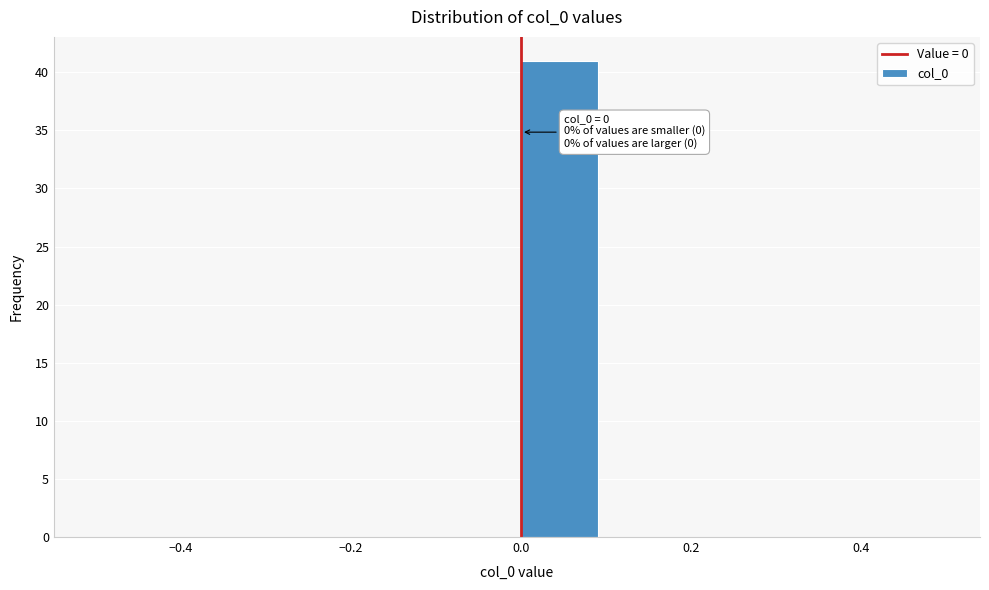

Over which range of the x-axis is the bar tallest?

0.0 to 0.1